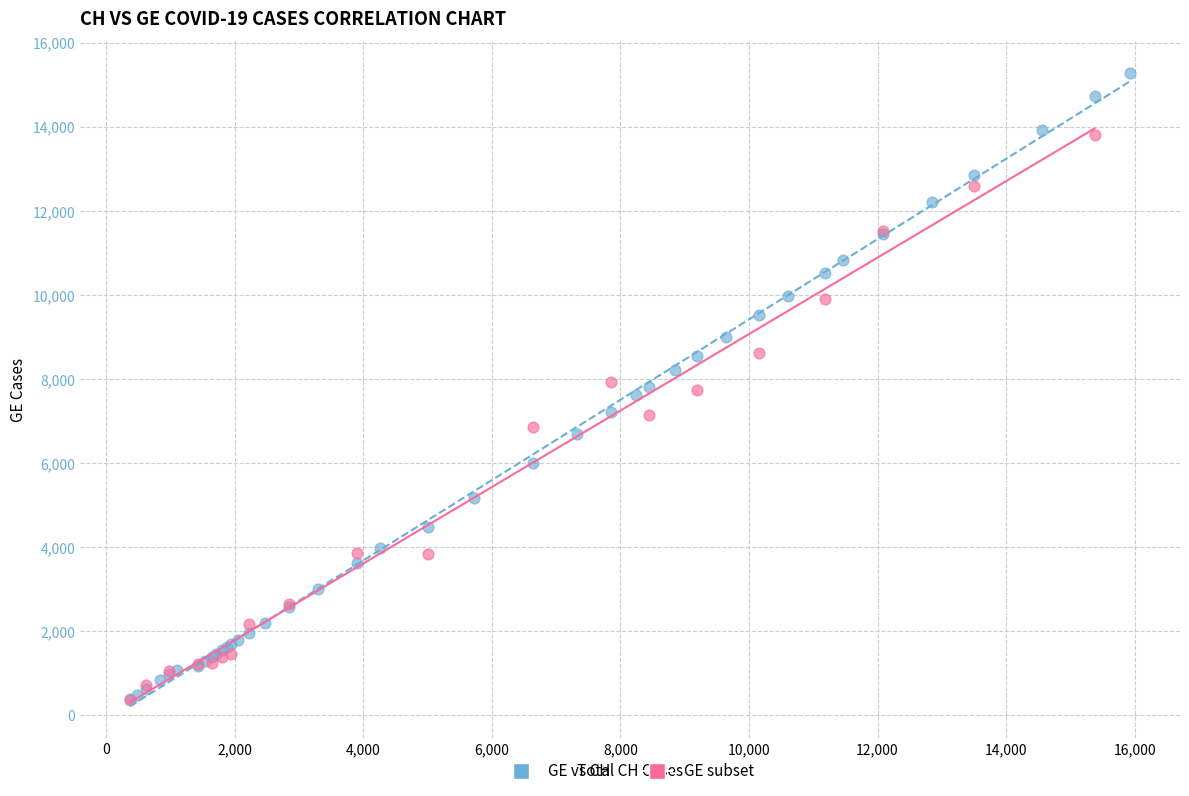

Which series contains the highest Y value?

GE vs CH